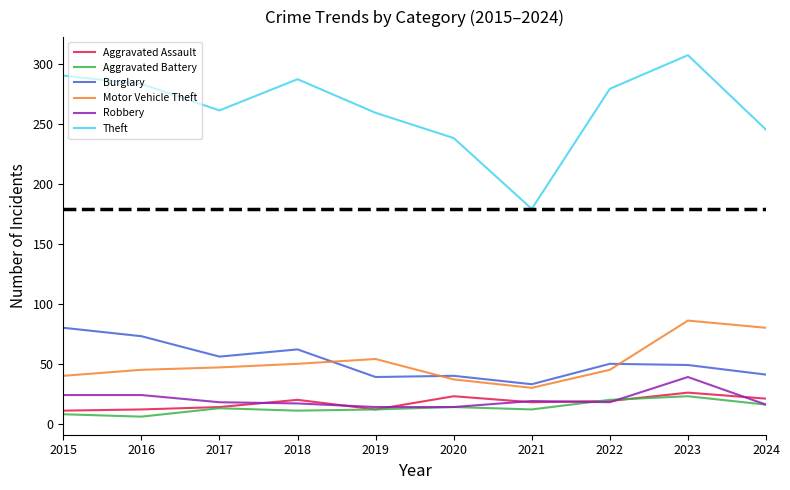

What is the approximate value of Motor Vehicle Theft at 2023?

86